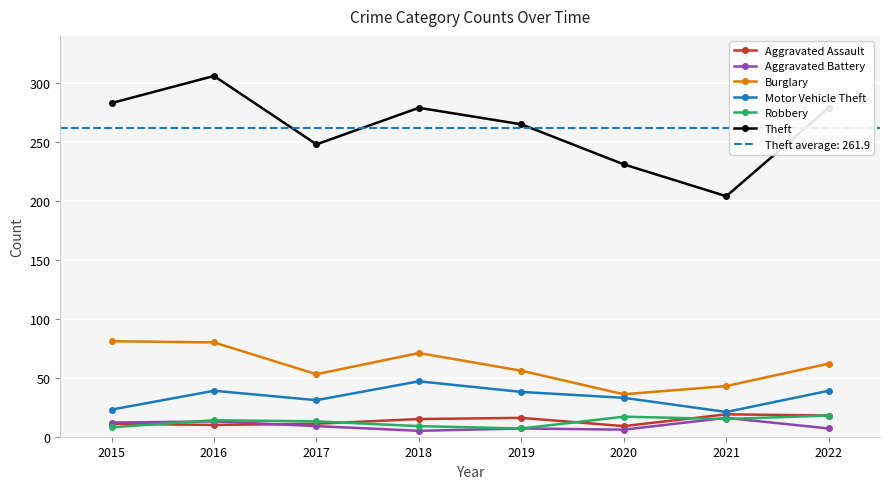

Reading left to right, list all the values displayed in this chart.

Aggravated Assault: 11	10	11	15	16	9	19	18
Aggravated Battery: 12	13	9	5	7	6	16	7
Burglary: 81	80	53	71	56	36	43	62
Motor Vehicle Theft: 23	39	31	47	38	33	21	39
Robbery: 8	14	13	9	7	17	15	18
Theft: 283	306	248	279	265	231	204	279